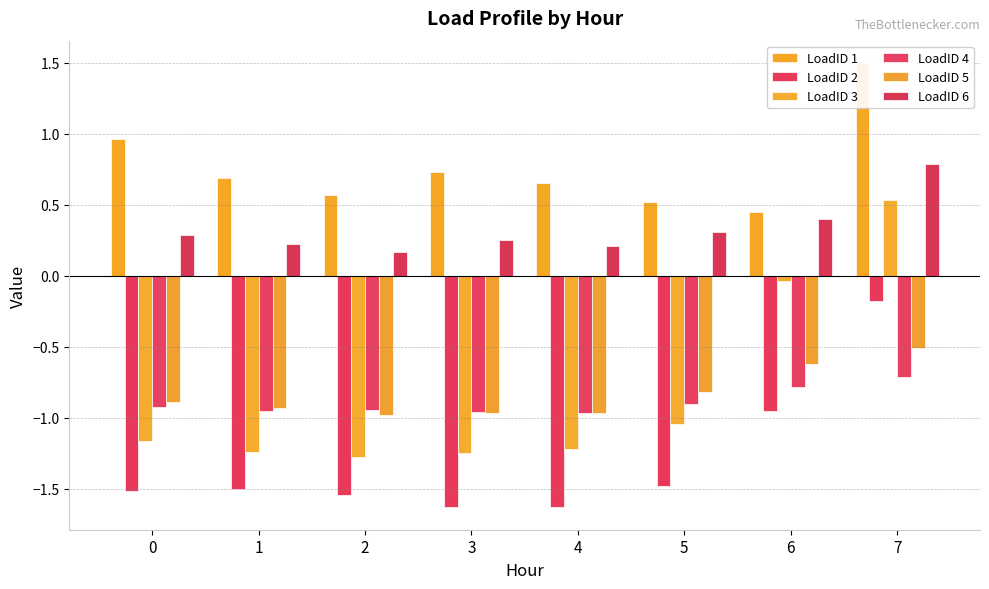

Where is LoadID 5 nearest to the value 0?

7